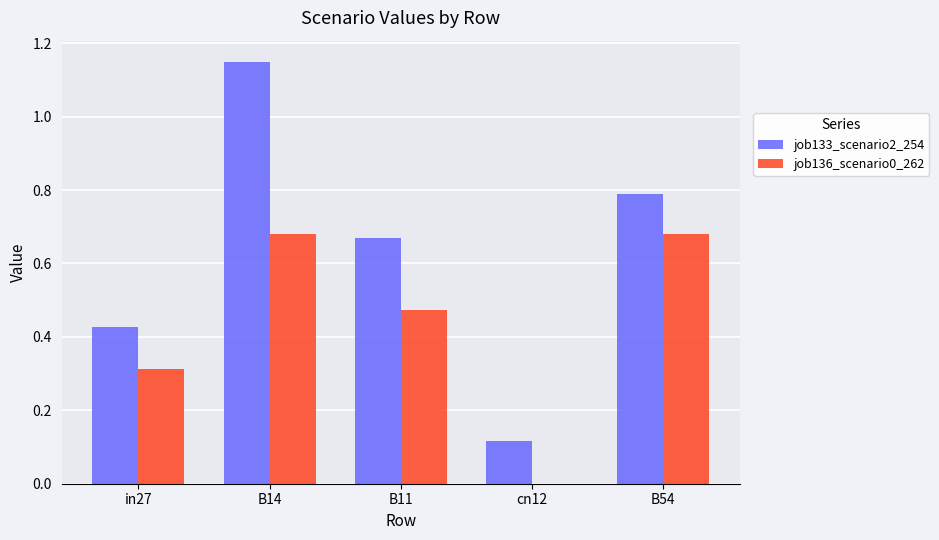

Between in27 and B11, which series saw the biggest shift?

job133_scenario2_254